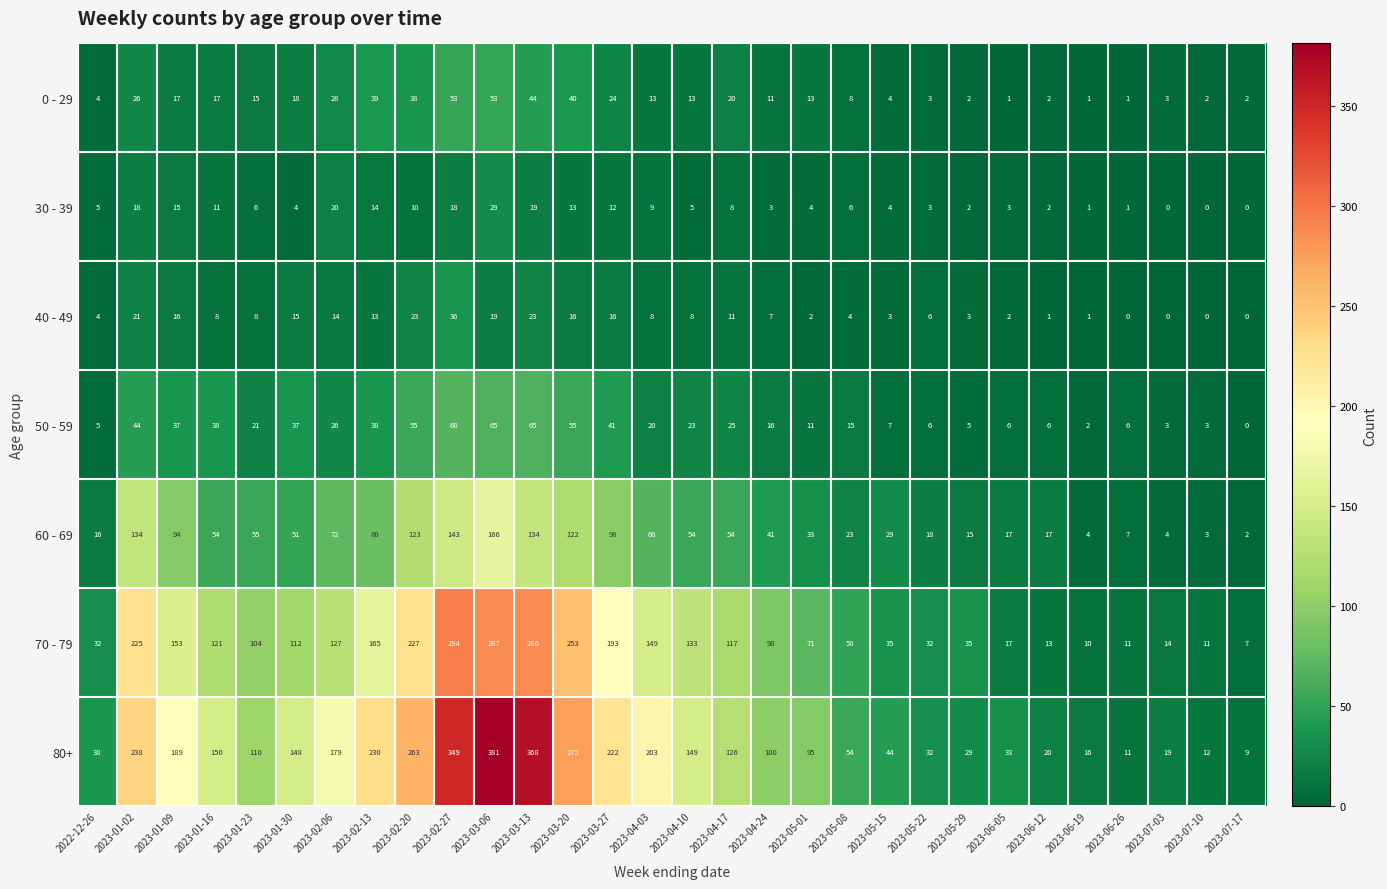

What is the maximum value shown in the chart?

381